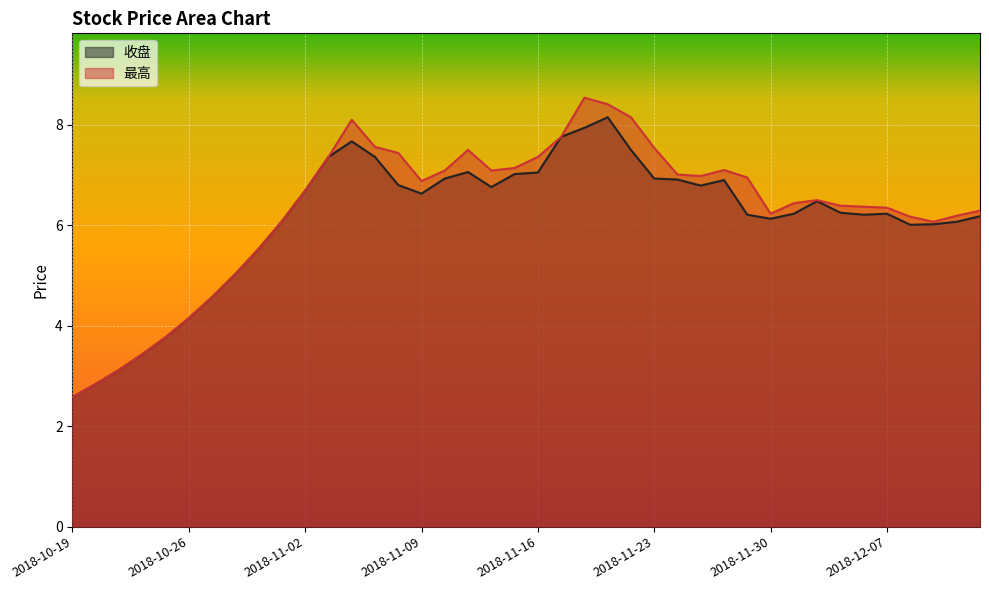

What is the sum of all 最高 values?

252.8